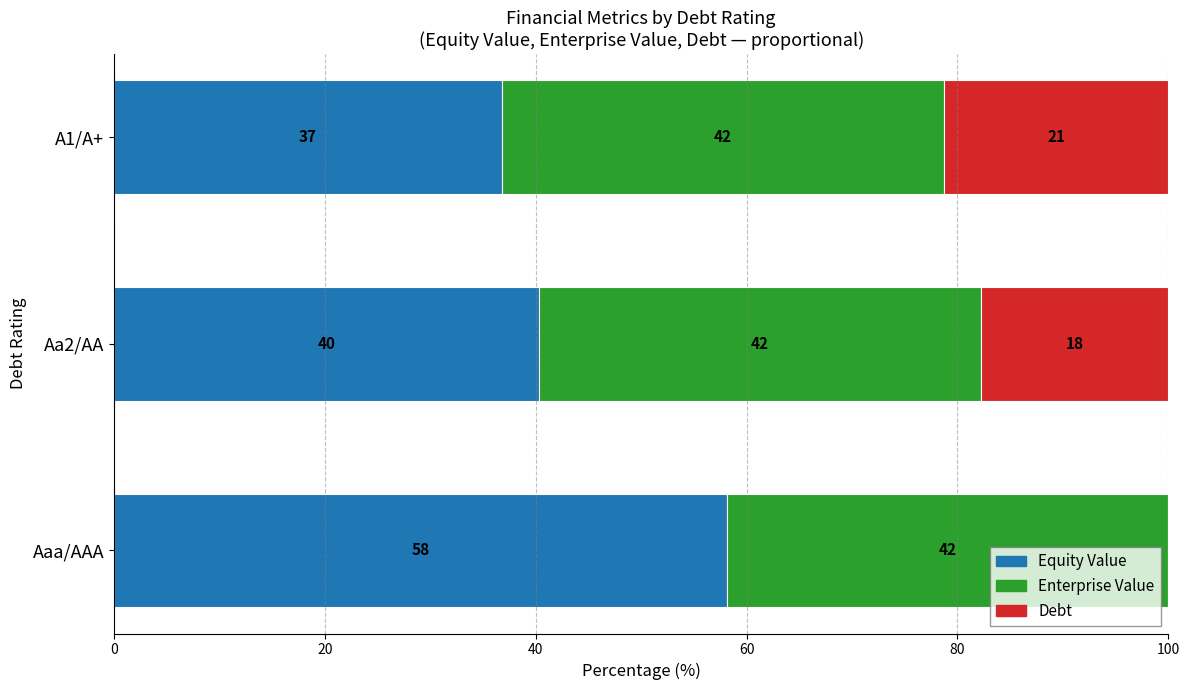

What is the total value across all series at A1/A+?

100.0